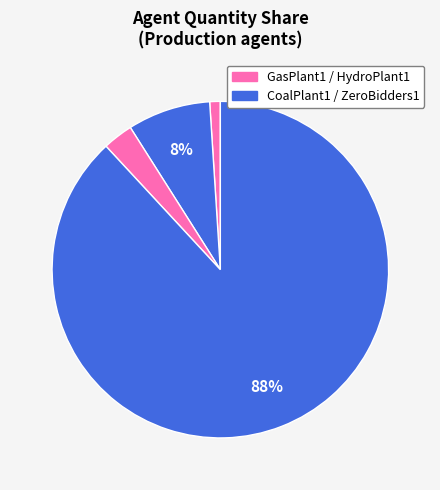

Rank the categories by value from highest to lowest.

ZeroBidders1, CoalPlant1, HydroPlant1, GasPlant1